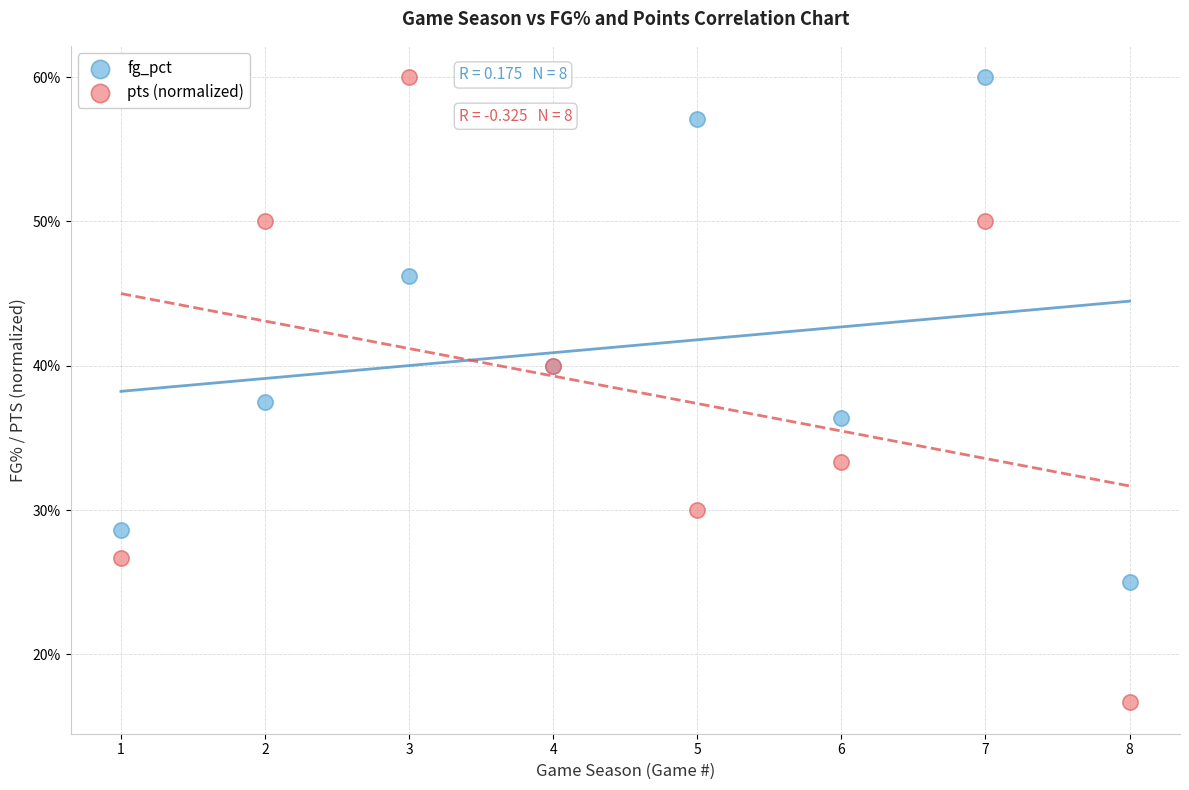

What are all the series names shown in the legend?

fg_pct, pts (normalized)